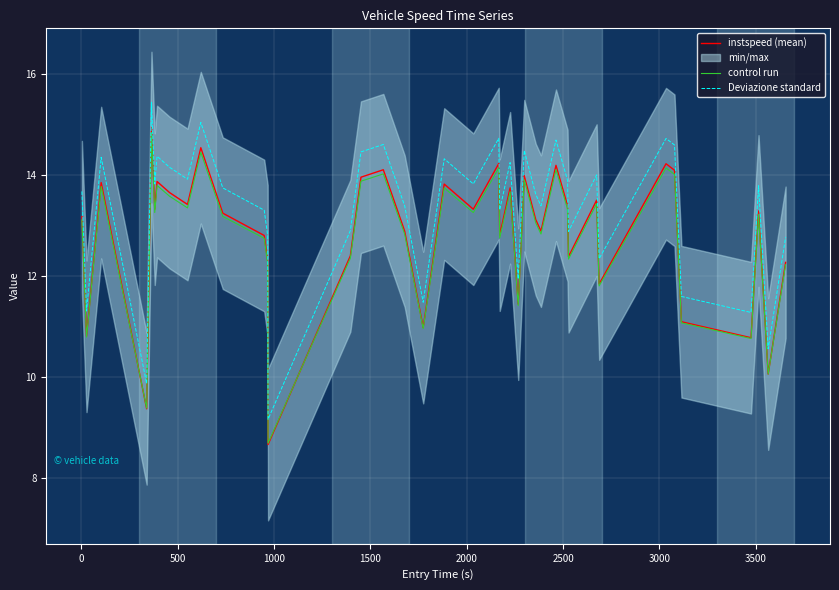

True or false: Deviazione standard has more than 1 interior local peaks.

True